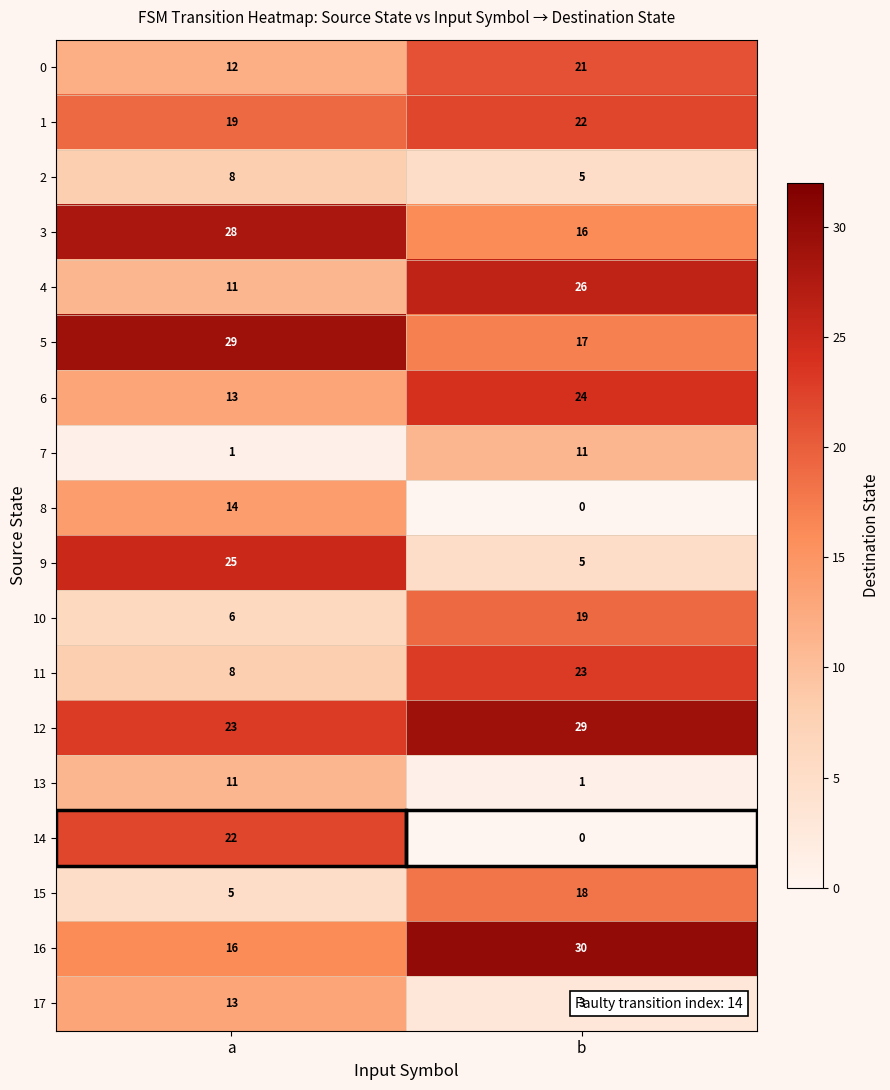

What value does the 0 series have at b?

21